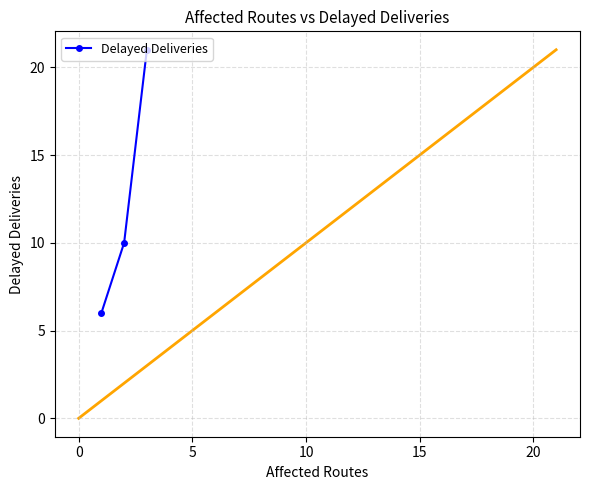

What is the greatest value displayed?

21